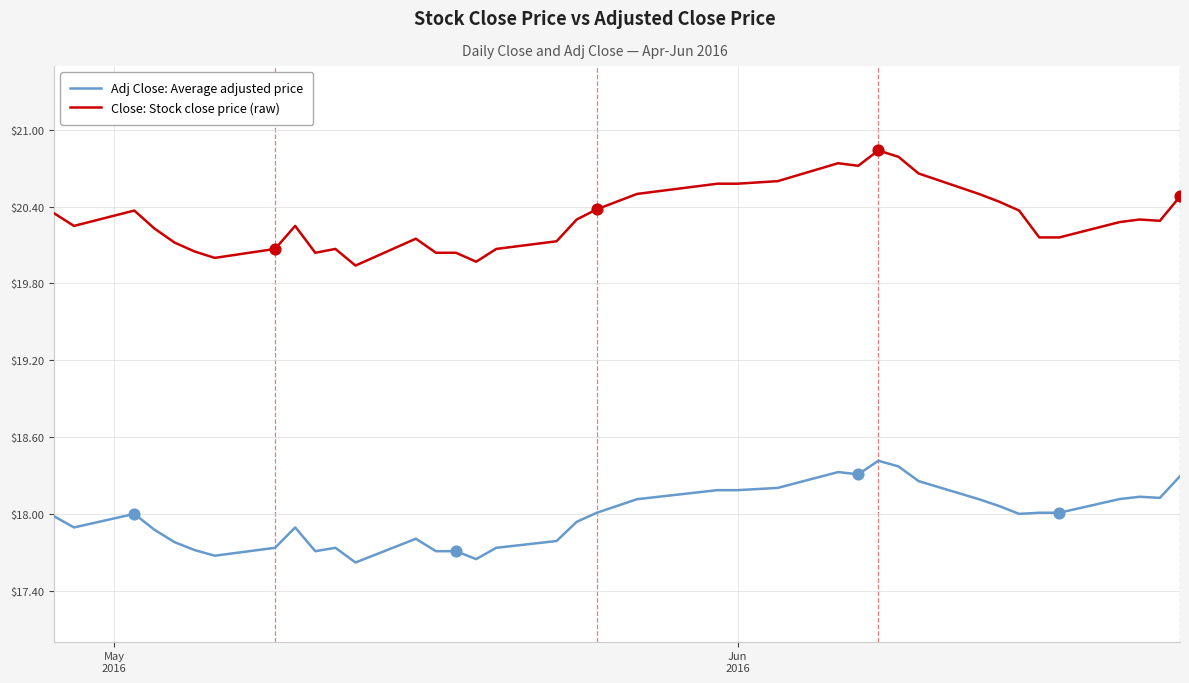

What are all the series names shown in the legend?

Adj Close: Average adjusted price, Close: Stock close price (raw)